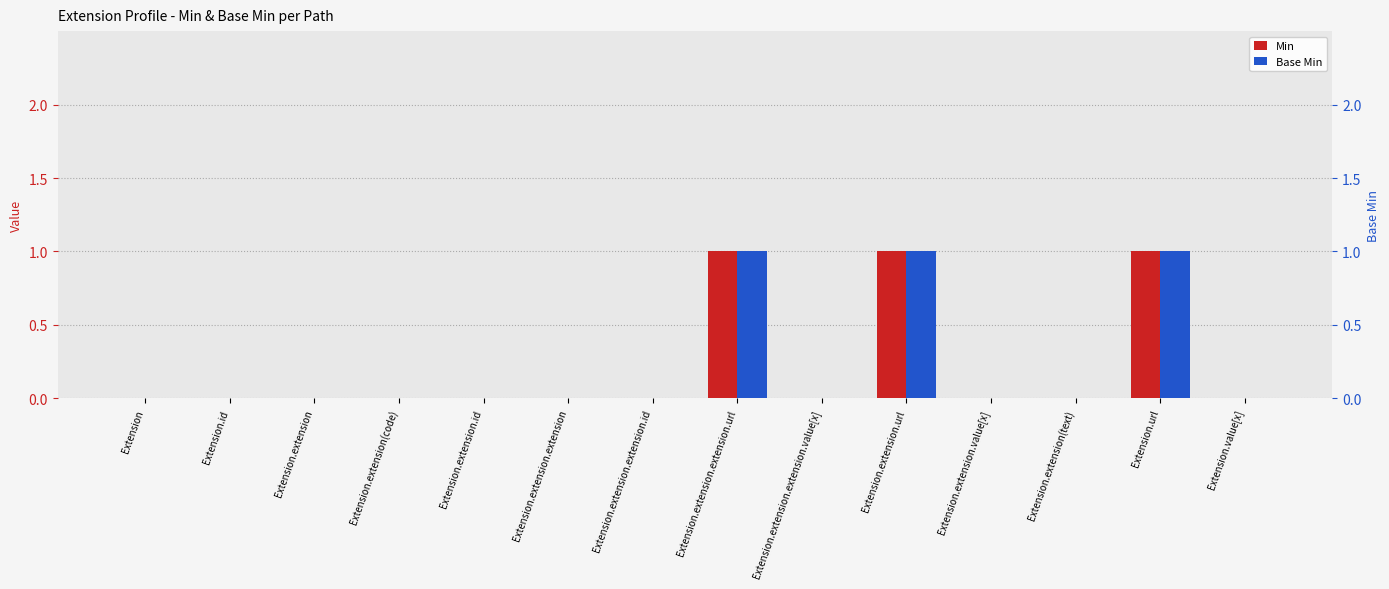

Count the number of data series in this chart.

2